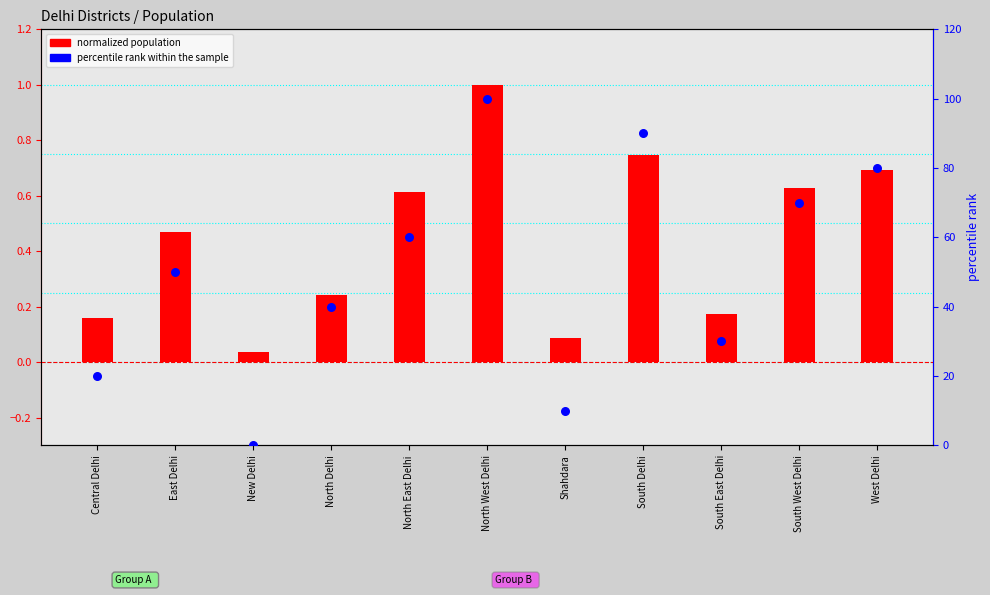

Which series has the widest spread of Y values?

percentile rank within the sample